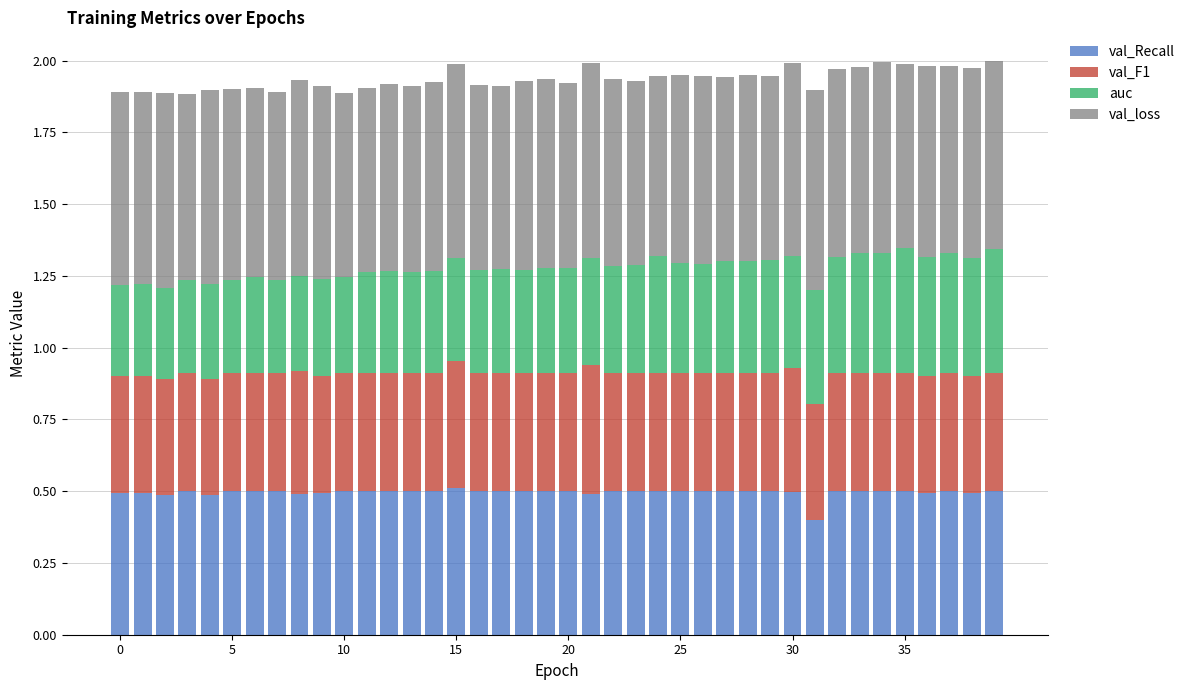

What is the average value of the val_Recall series?

0.5